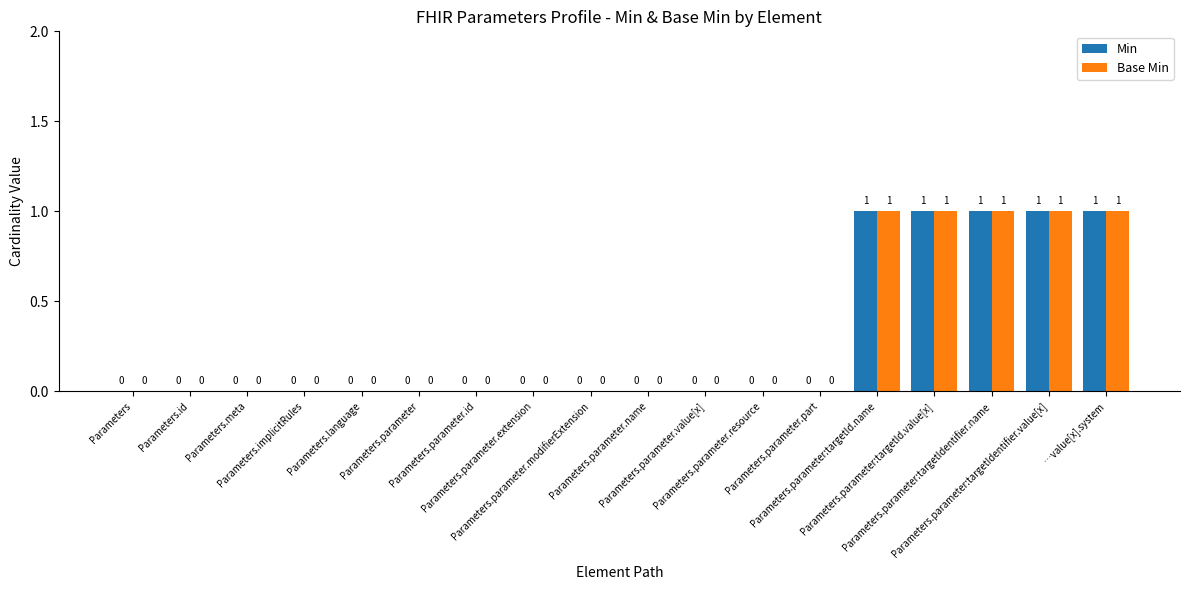

How many Base Min values are between 0 and 1?

18